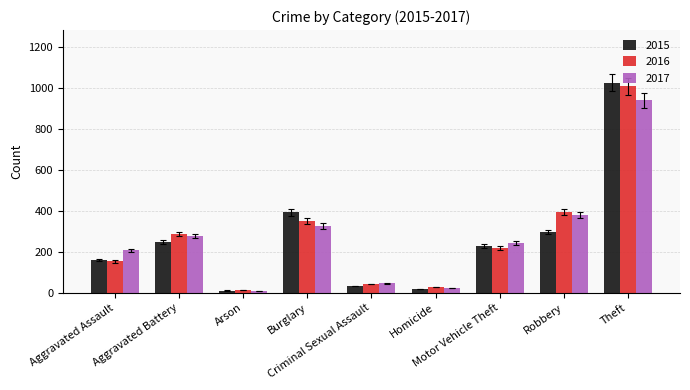

Read the 2017 value at Robbery, to the nearest 10.

380